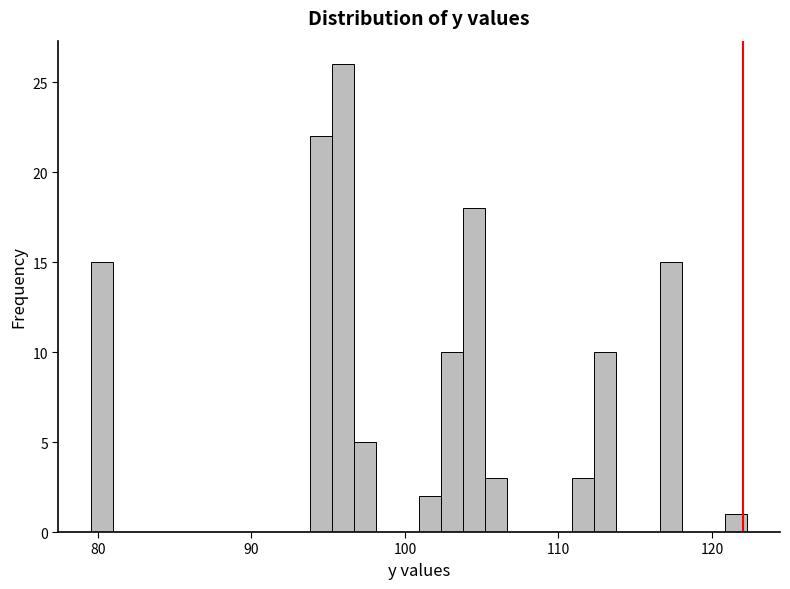

Read against the x-axis, roughly where is the centre of the tallest bar?

96